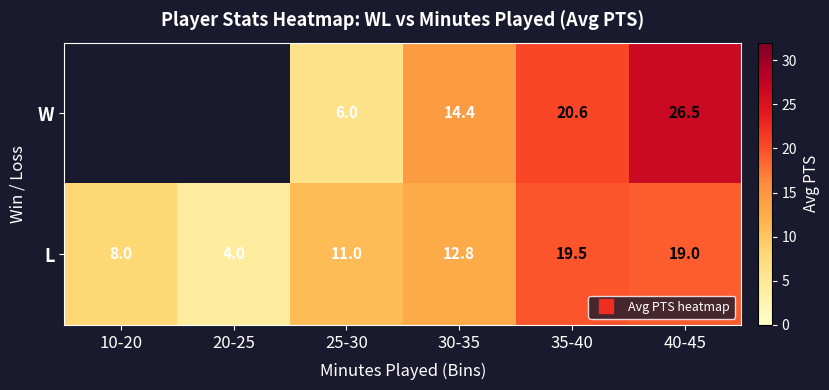

List the series in order of their overall mean, highest first.

W, L